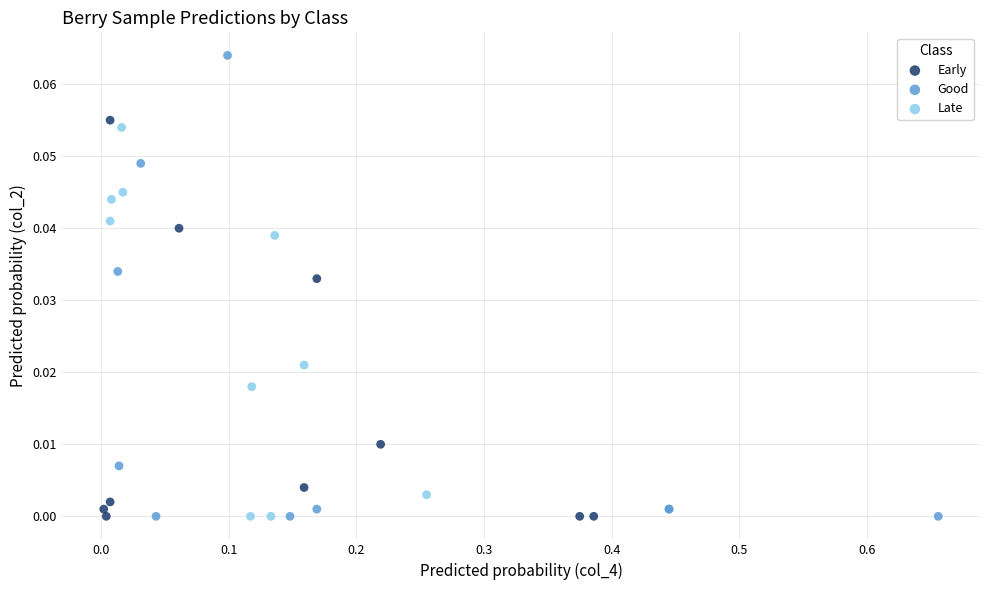

Which series has the widest spread of Y values?

Good